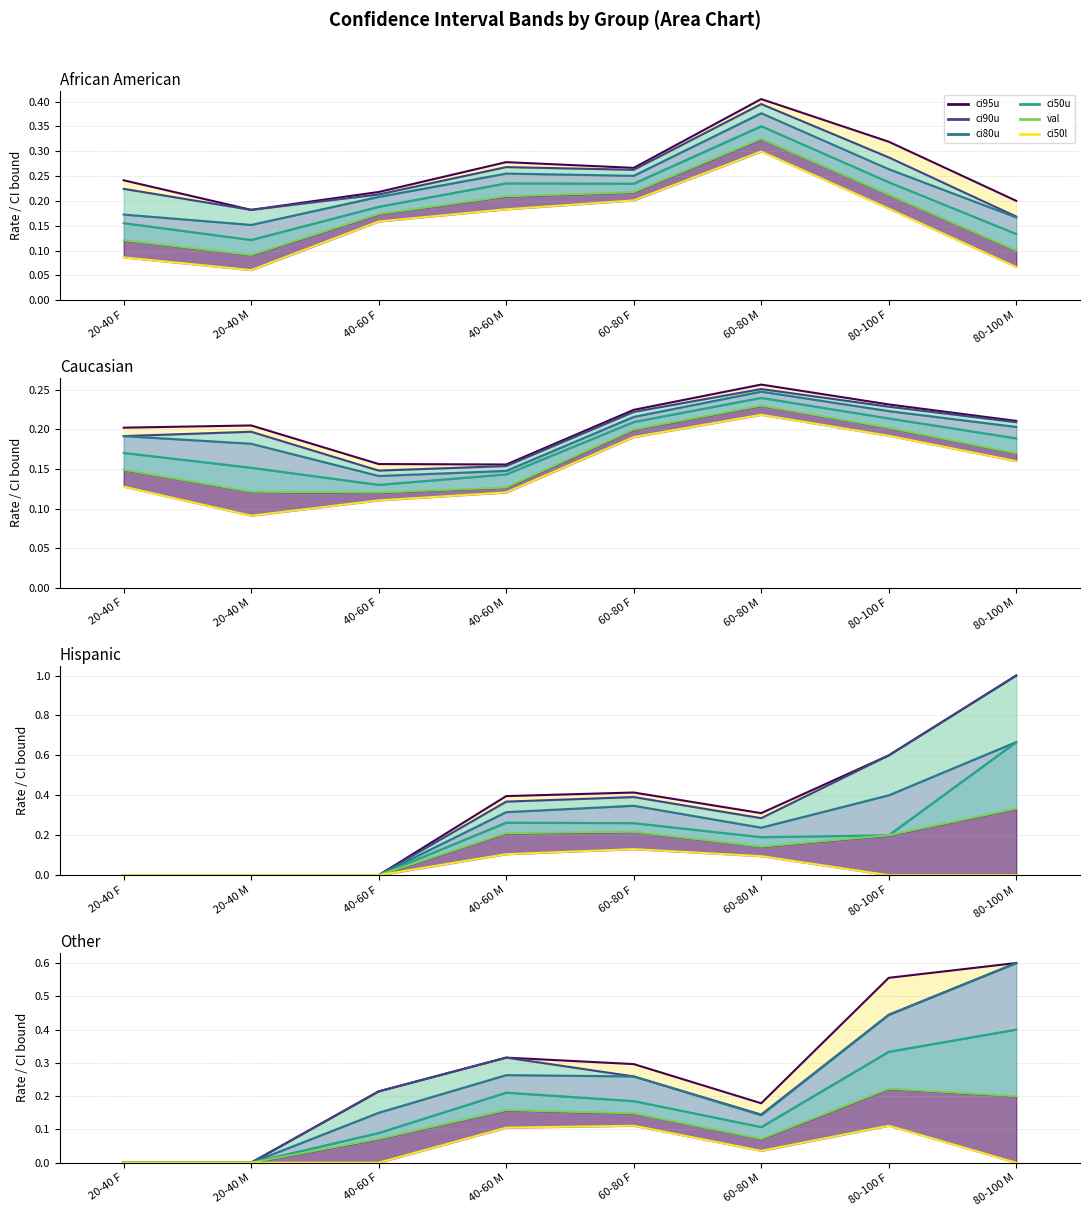

True or false: ci50u has more than 1 points higher than both neighbors.

False